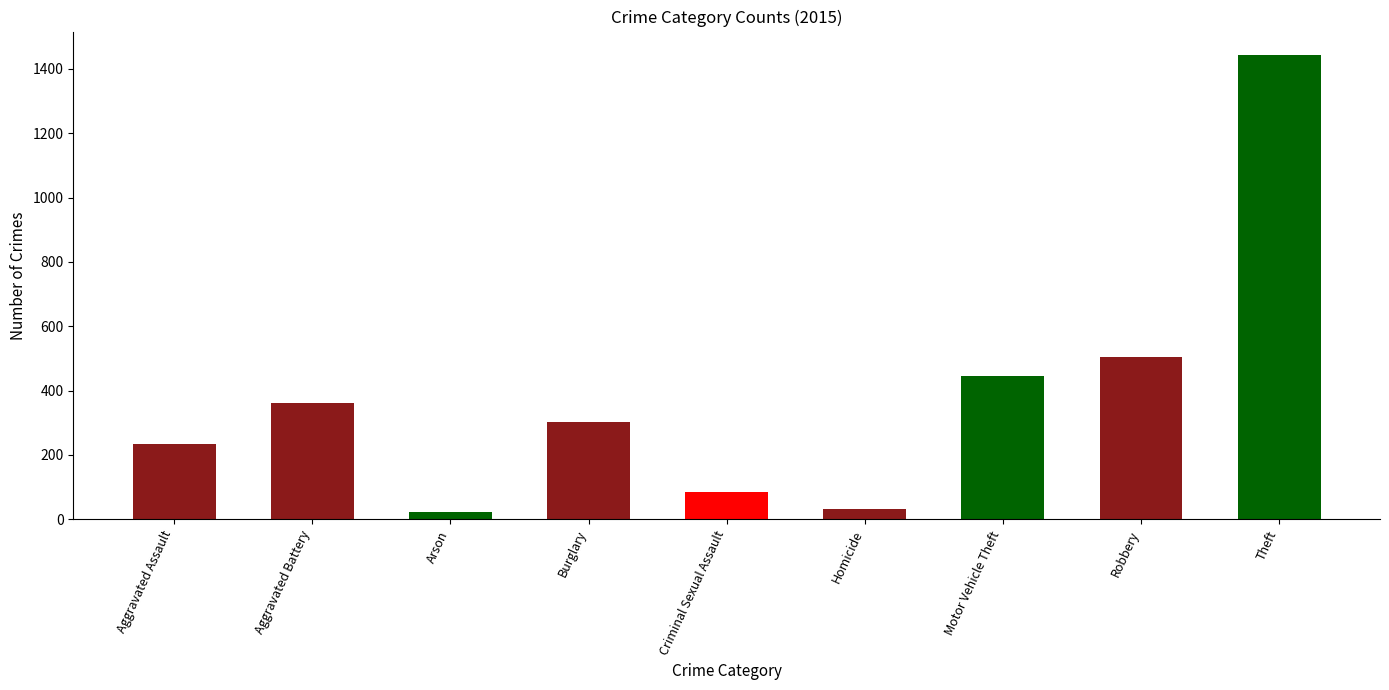

At which label is 2016 closest to 758?

Robbery